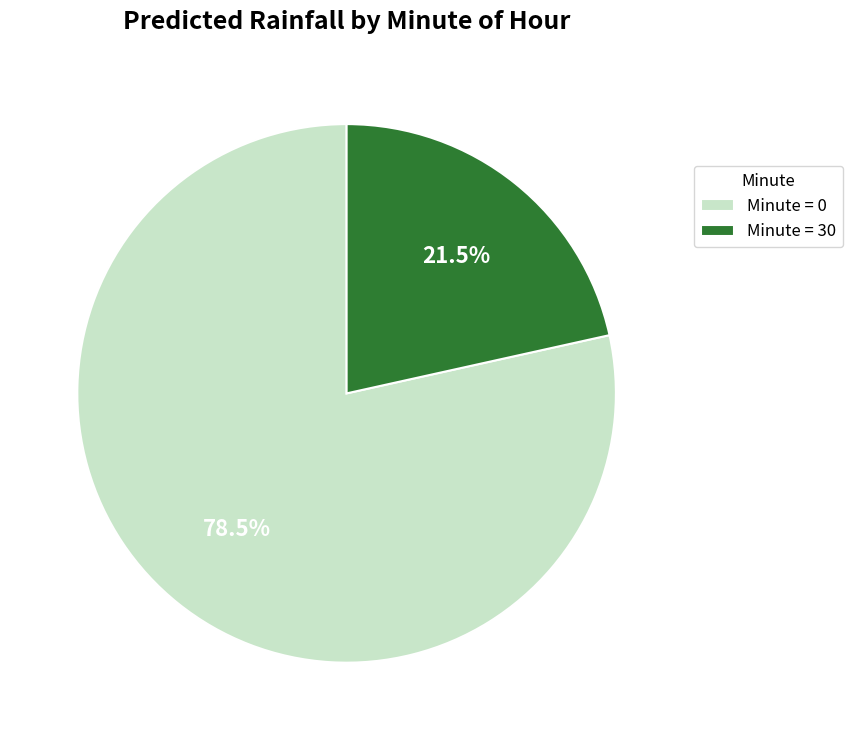

Is the sum of Minute = 0 and Minute = 30 greater than half?

Yes